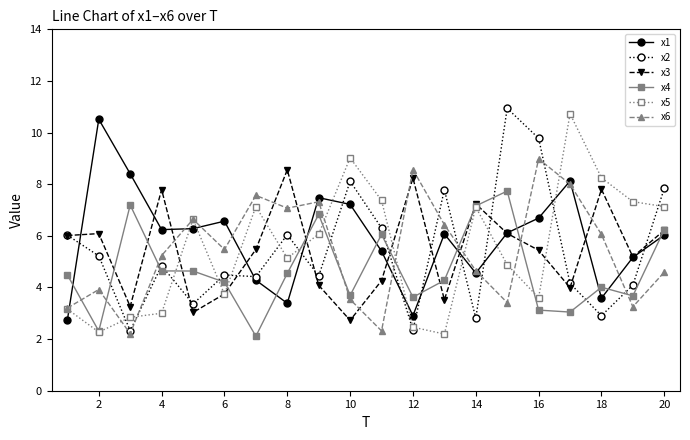

What is the maximum value shown in the chart?

10.9